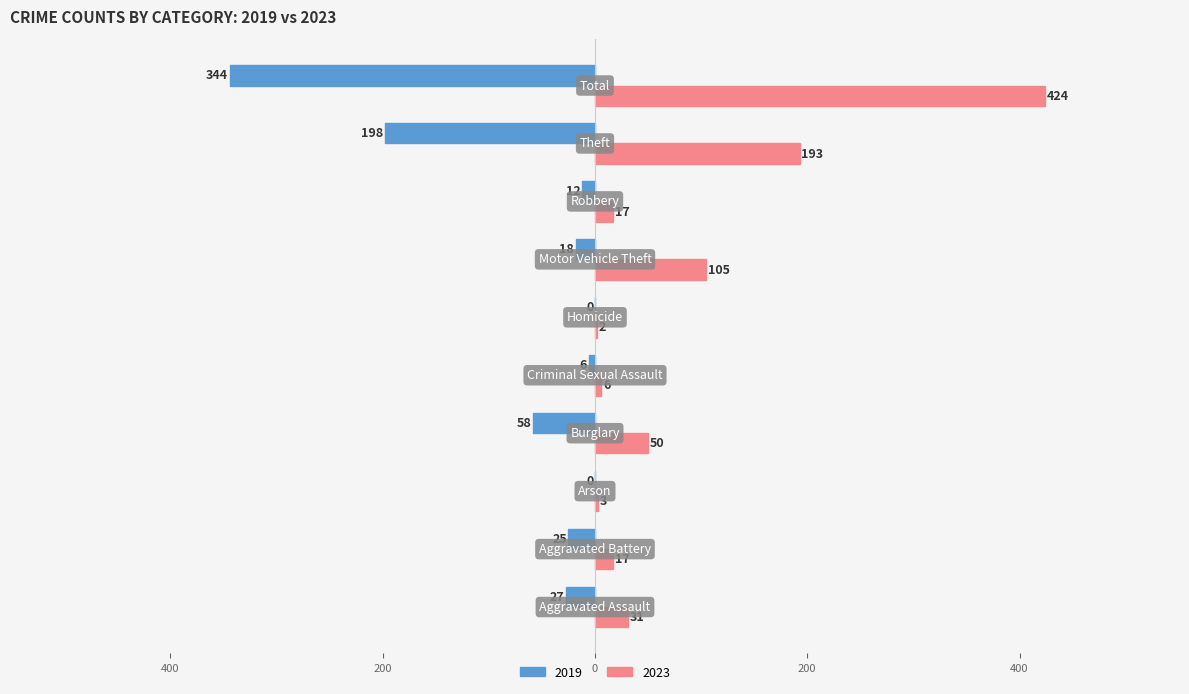

What are all the series names shown in the legend?

2019, 2023